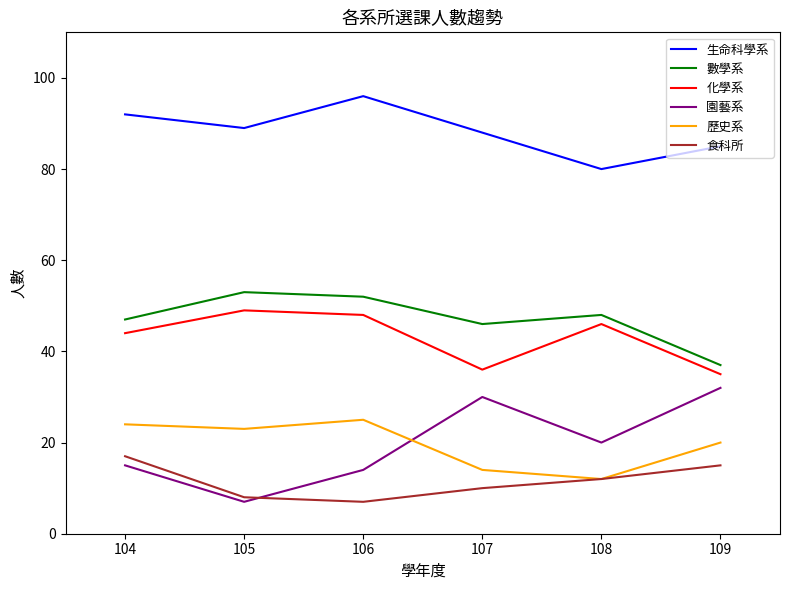

Which series has the largest total across all categories?

生命科學系